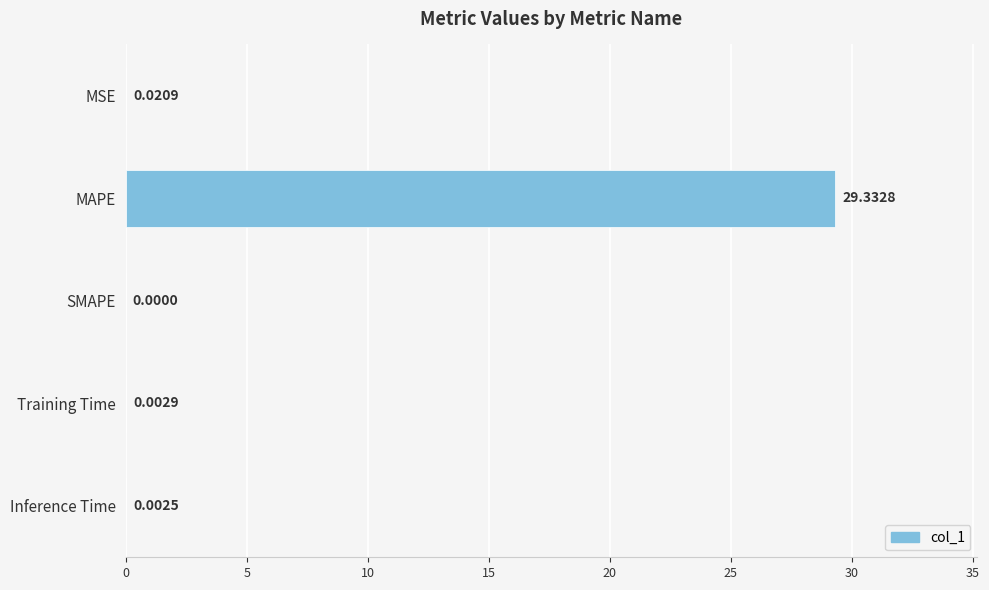

Which has a higher value, MSE or Inference Time?

MSE